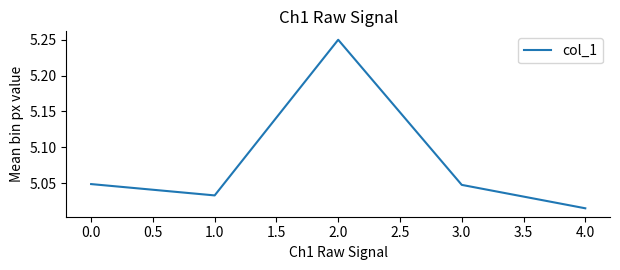

True or false: the data shows 2.0 at 1.0.

False